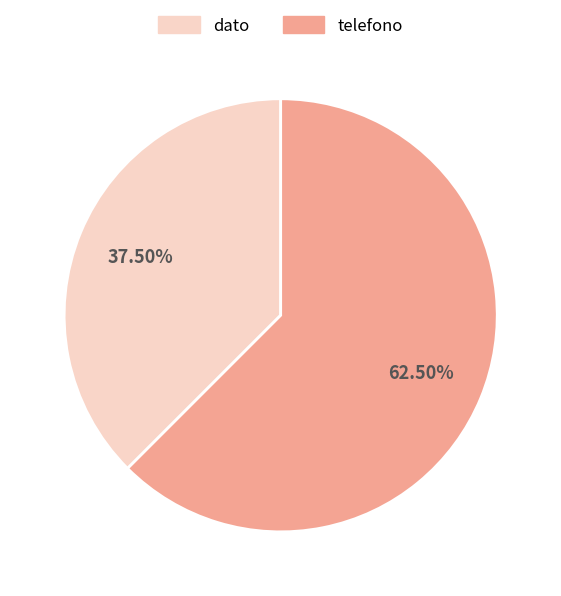

To the nearest percent, what is the difference between the telefono and dato slice percentages?

25%